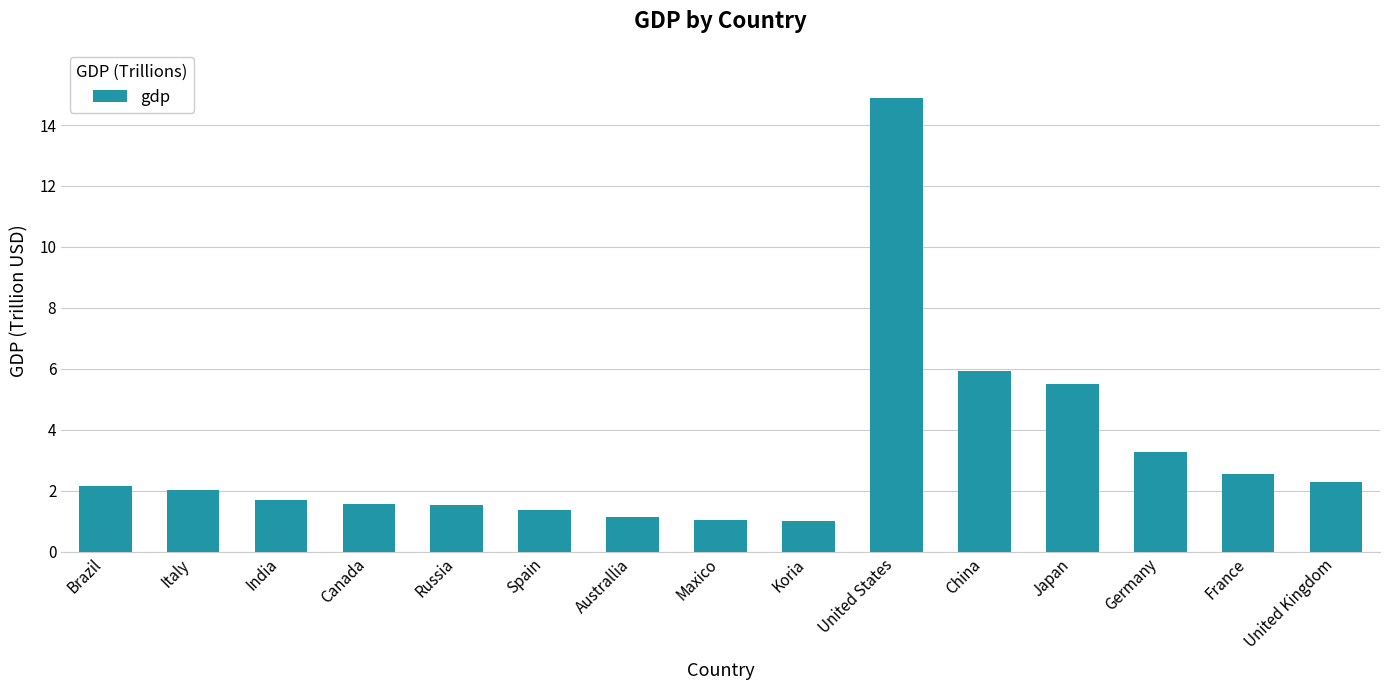

What is the change in value from Germany to United Kingdom?

-1.0